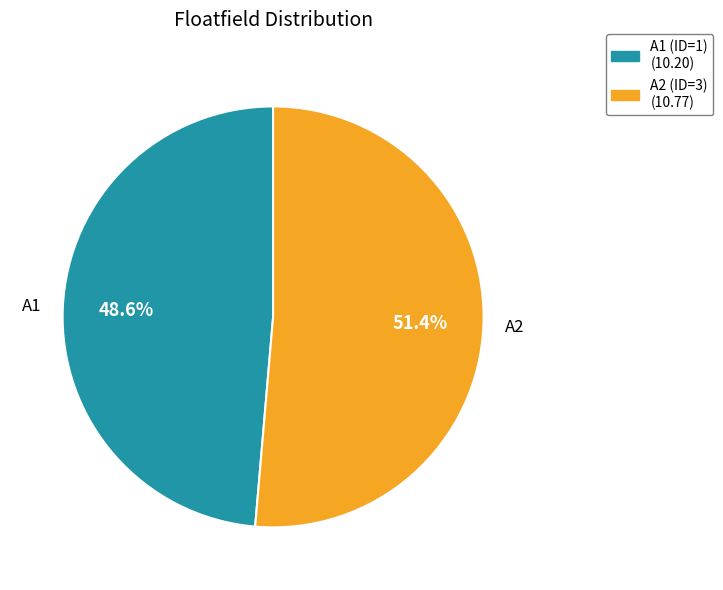

Is there any slice that represents more than half of the pie?

Yes